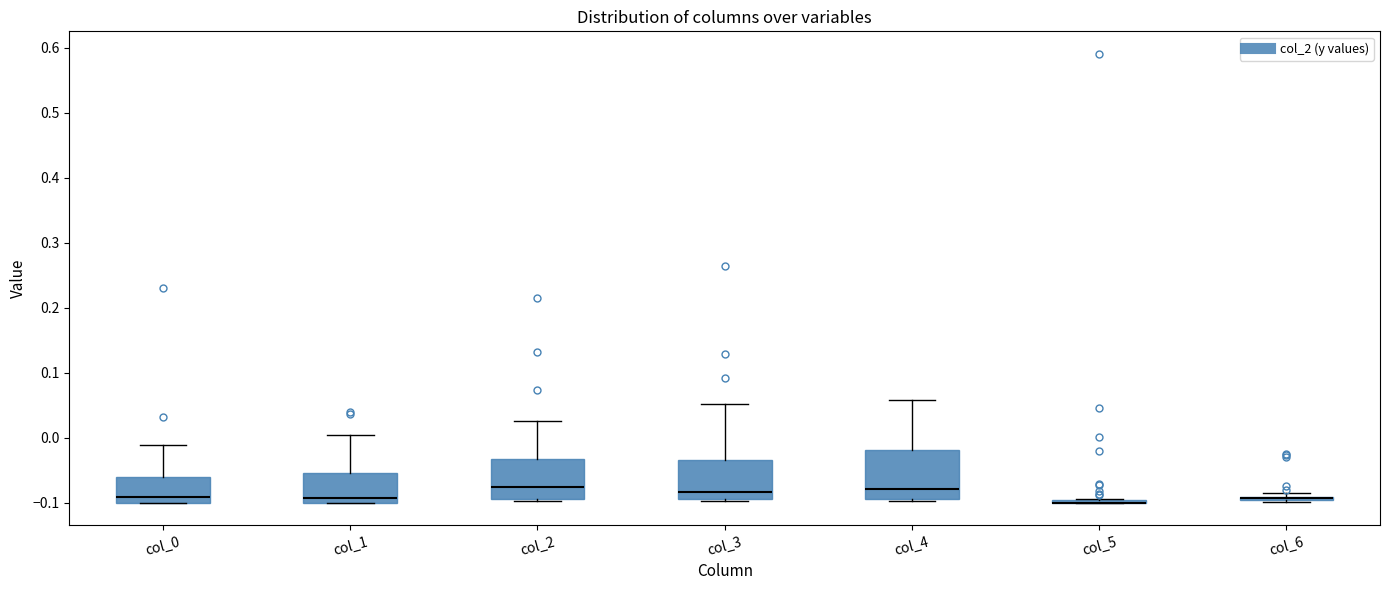

Which box is the tallest, from its lower edge to its upper edge?

col_4